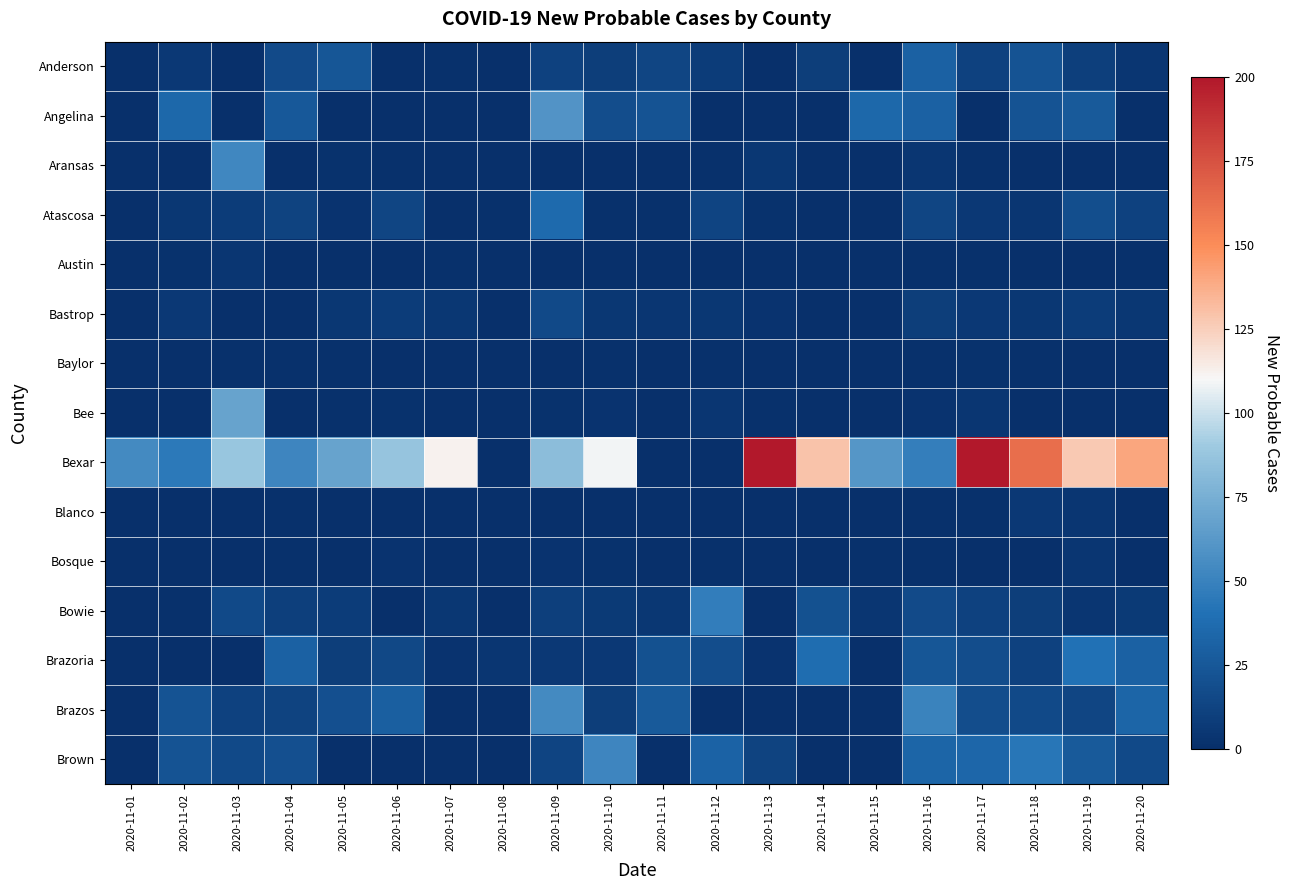

Reading left to right, what are all the values shown in this chart?

Anderson: 2020-11-01=0	2020-11-02=6	2020-11-03=0	2020-11-04=17	2020-11-05=24	2020-11-06=0	2020-11-07=1	2020-11-08=0	2020-11-09=11	2020-11-10=9	2020-11-11=14	2020-11-12=8	2020-11-13=0	2020-11-14=9	2020-11-15=0	2020-11-16=31	2020-11-17=11	2020-11-18=22	2020-11-19=10	2020-11-20=4
Angelina: 2020-11-01=0	2020-11-02=35	2020-11-03=0	2020-11-04=25	2020-11-05=0	2020-11-06=0	2020-11-07=0	2020-11-08=0	2020-11-09=60	2020-11-10=18	2020-11-11=22	2020-11-12=0	2020-11-13=0	2020-11-14=0	2020-11-15=35	2020-11-16=31	2020-11-17=0	2020-11-18=22	2020-11-19=26	2020-11-20=0
Aransas: 2020-11-01=0	2020-11-02=0	2020-11-03=53	2020-11-04=0	2020-11-05=2	2020-11-06=1	2020-11-07=0	2020-11-08=0	2020-11-09=0	2020-11-10=0	2020-11-11=0	2020-11-12=1	2020-11-13=5	2020-11-14=0	2020-11-15=0	2020-11-16=4	2020-11-17=1	2020-11-18=0	2020-11-19=0	2020-11-20=0
Atascosa: 2020-11-01=0	2020-11-02=5	2020-11-03=8	2020-11-04=12	2020-11-05=3	2020-11-06=14	2020-11-07=0	2020-11-08=1	2020-11-09=36	2020-11-10=1	2020-11-11=1	2020-11-12=13	2020-11-13=2	2020-11-14=0	2020-11-15=0	2020-11-16=14	2020-11-17=6	2020-11-18=4	2020-11-19=19	2020-11-20=11
Austin: 2020-11-01=0	2020-11-02=2	2020-11-03=4	2020-11-04=0	2020-11-05=0	2020-11-06=0	2020-11-07=1	2020-11-08=0	2020-11-09=0	2020-11-10=0	2020-11-11=0	2020-11-12=0	2020-11-13=0	2020-11-14=0	2020-11-15=0	2020-11-16=1	2020-11-17=1	2020-11-18=0	2020-11-19=0	2020-11-20=1
Bastrop: 2020-11-01=0	2020-11-02=6	2020-11-03=0	2020-11-04=0	2020-11-05=5	2020-11-06=8	2020-11-07=5	2020-11-08=0	2020-11-09=16	2020-11-10=5	2020-11-11=4	2020-11-12=5	2020-11-13=3	2020-11-14=0	2020-11-15=0	2020-11-16=9	2020-11-17=6	2020-11-18=5	2020-11-19=8	2020-11-20=5
Baylor: 2020-11-01=0	2020-11-02=0	2020-11-03=1	2020-11-04=1	2020-11-05=1	2020-11-06=0	2020-11-07=0	2020-11-08=0	2020-11-09=0	2020-11-10=1	2020-11-11=0	2020-11-12=1	2020-11-13=0	2020-11-14=0	2020-11-15=0	2020-11-16=1	2020-11-17=2	2020-11-18=1	2020-11-19=0	2020-11-20=0
Bee: 2020-11-01=0	2020-11-02=0	2020-11-03=68	2020-11-04=0	2020-11-05=1	2020-11-06=2	2020-11-07=0	2020-11-08=0	2020-11-09=2	2020-11-10=3	2020-11-11=0	2020-11-12=4	2020-11-13=1	2020-11-14=0	2020-11-15=0	2020-11-16=3	2020-11-17=4	2020-11-18=0	2020-11-19=0	2020-11-20=0
Bexar: 2020-11-01=54	2020-11-02=45	2020-11-03=88	2020-11-04=52	2020-11-05=68	2020-11-06=87	2020-11-07=112	2020-11-08=0	2020-11-09=83	2020-11-10=109	2020-11-11=0	2020-11-12=0	2020-11-13=337	2020-11-14=129	2020-11-15=61	2020-11-16=48	2020-11-17=205	2020-11-18=163	2020-11-19=127	2020-11-20=140
Blanco: 2020-11-01=0	2020-11-02=0	2020-11-03=0	2020-11-04=1	2020-11-05=0	2020-11-06=0	2020-11-07=0	2020-11-08=0	2020-11-09=0	2020-11-10=0	2020-11-11=0	2020-11-12=0	2020-11-13=0	2020-11-14=0	2020-11-15=0	2020-11-16=1	2020-11-17=1	2020-11-18=6	2020-11-19=4	2020-11-20=0
Bosque: 2020-11-01=0	2020-11-02=0	2020-11-03=0	2020-11-04=1	2020-11-05=0	2020-11-06=3	2020-11-07=0	2020-11-08=0	2020-11-09=3	2020-11-10=2	2020-11-11=0	2020-11-12=1	2020-11-13=0	2020-11-14=0	2020-11-15=1	2020-11-16=1	2020-11-17=0	2020-11-18=0	2020-11-19=4	2020-11-20=0
Bowie: 2020-11-01=0	2020-11-02=1	2020-11-03=16	2020-11-04=10	2020-11-05=8	2020-11-06=0	2020-11-07=5	2020-11-08=0	2020-11-09=10	2020-11-10=7	2020-11-11=5	2020-11-12=47	2020-11-13=0	2020-11-14=21	2020-11-15=4	2020-11-16=17	2020-11-17=11	2020-11-18=9	2020-11-19=4	2020-11-20=7
Brazoria: 2020-11-01=0	2020-11-02=0	2020-11-03=0	2020-11-04=31	2020-11-05=9	2020-11-06=15	2020-11-07=3	2020-11-08=4	2020-11-09=6	2020-11-10=6	2020-11-11=21	2020-11-12=18	2020-11-13=3	2020-11-14=38	2020-11-15=0	2020-11-16=24	2020-11-17=18	2020-11-18=11	2020-11-19=40	2020-11-20=31
Brazos: 2020-11-01=0	2020-11-02=22	2020-11-03=11	2020-11-04=12	2020-11-05=20	2020-11-06=29	2020-11-07=0	2020-11-08=0	2020-11-09=54	2020-11-10=9	2020-11-11=26	2020-11-12=0	2020-11-13=0	2020-11-14=0	2020-11-15=0	2020-11-16=50	2020-11-17=18	2020-11-18=16	2020-11-19=14	2020-11-20=33
Brown: 2020-11-01=0	2020-11-02=22	2020-11-03=16	2020-11-04=20	2020-11-05=0	2020-11-06=0	2020-11-07=0	2020-11-08=0	2020-11-09=13	2020-11-10=52	2020-11-11=0	2020-11-12=32	2020-11-13=12	2020-11-14=0	2020-11-15=0	2020-11-16=33	2020-11-17=34	2020-11-18=43	2020-11-19=26	2020-11-20=16